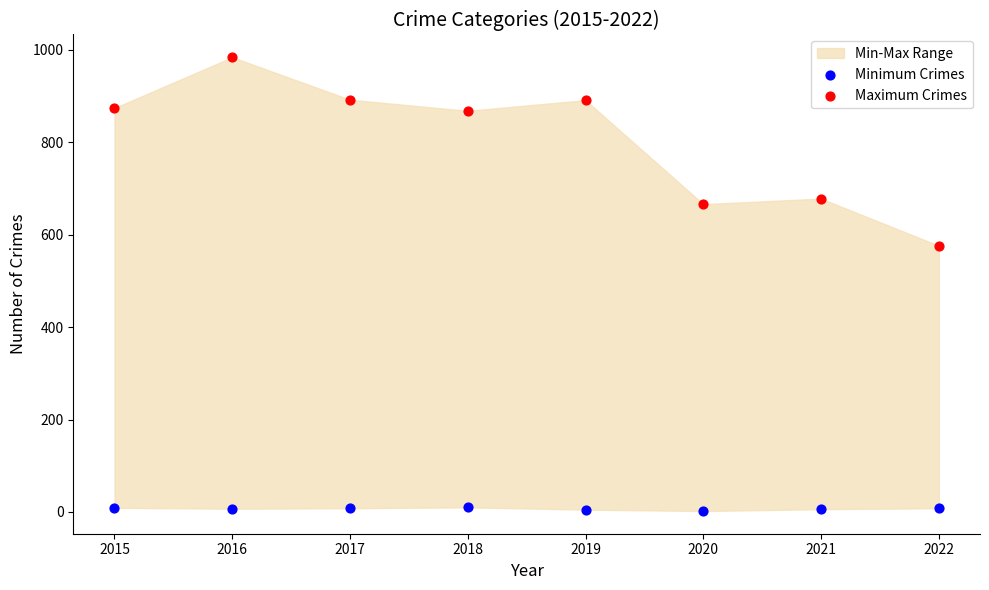

Which series contains the lowest Y value?

Minimum Crimes